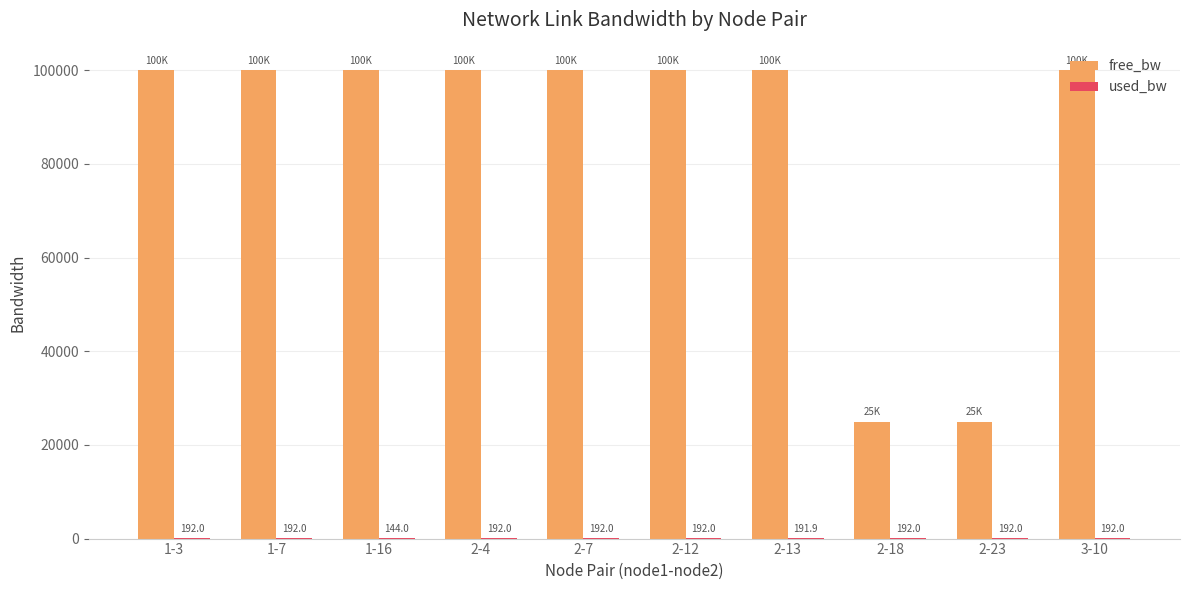

Read the free_bw value at 1-3.

99999.8